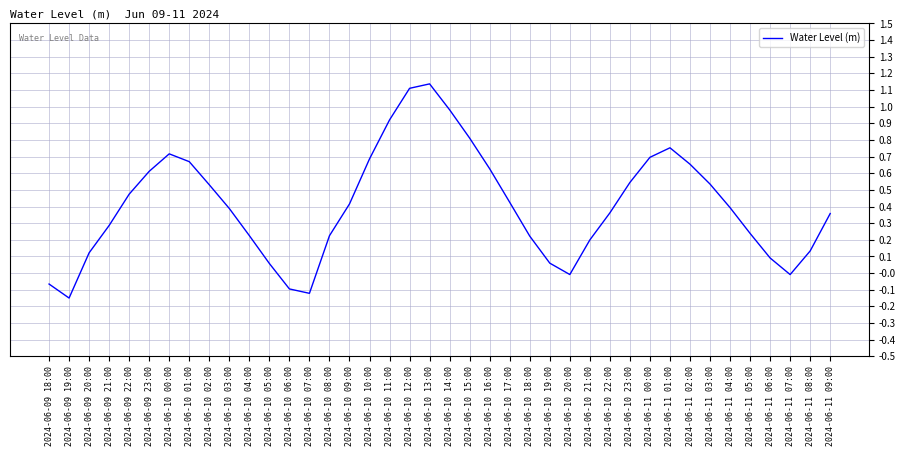

Between 2024-06-10 20:00 and 2024-06-10 05:00, which is larger?

2024-06-10 05:00